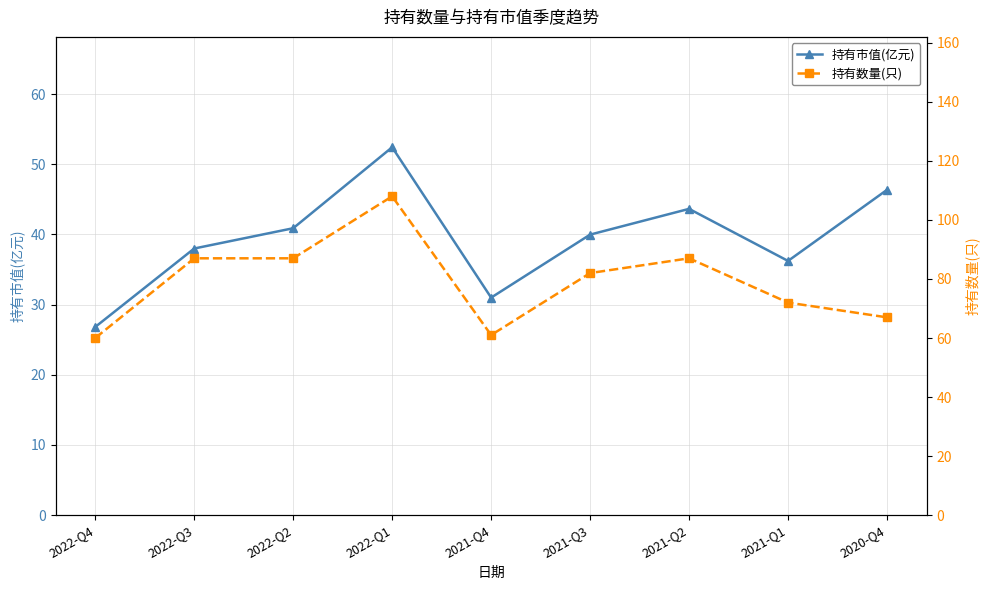

True or false: 持有数量(只) has a value of 167.3 at 2022-Q1.

False